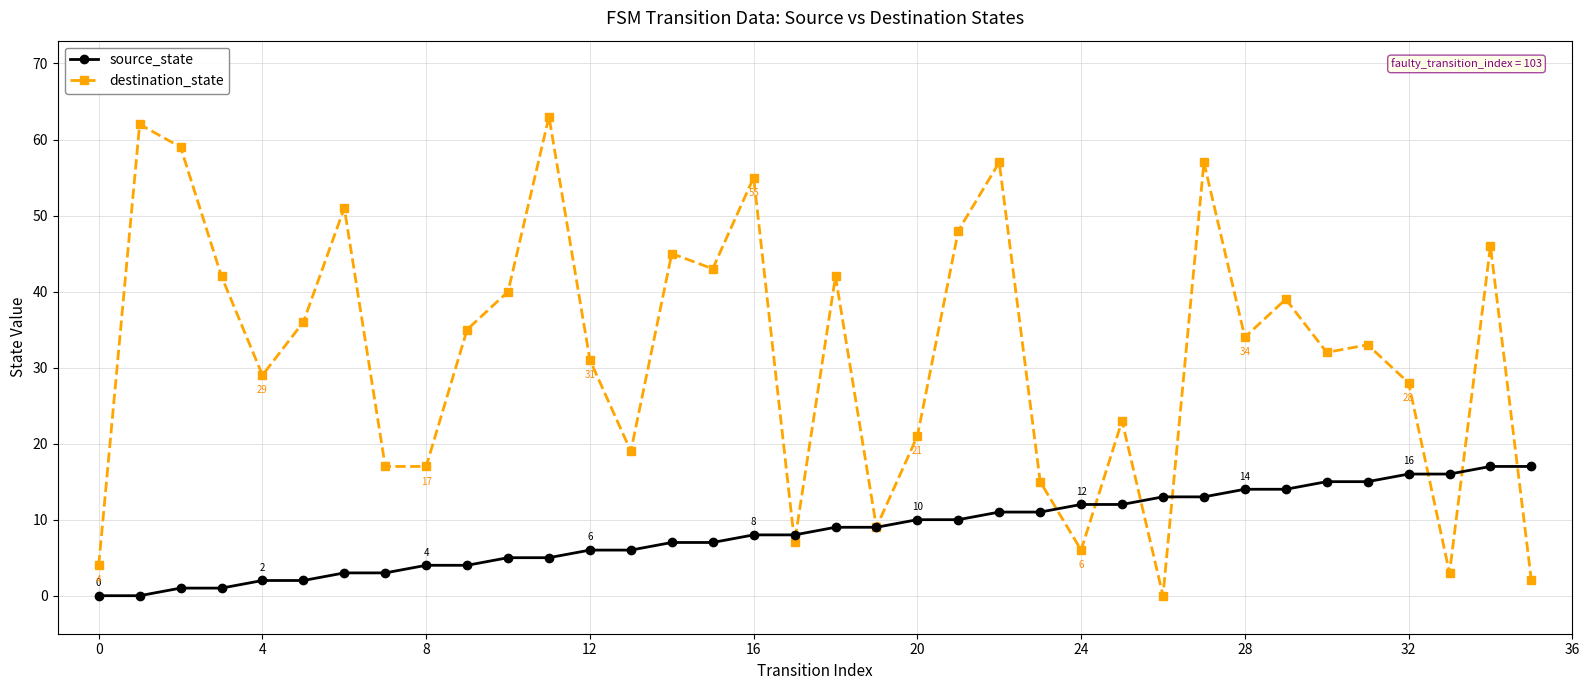

How many lines are shown in the chart?

2